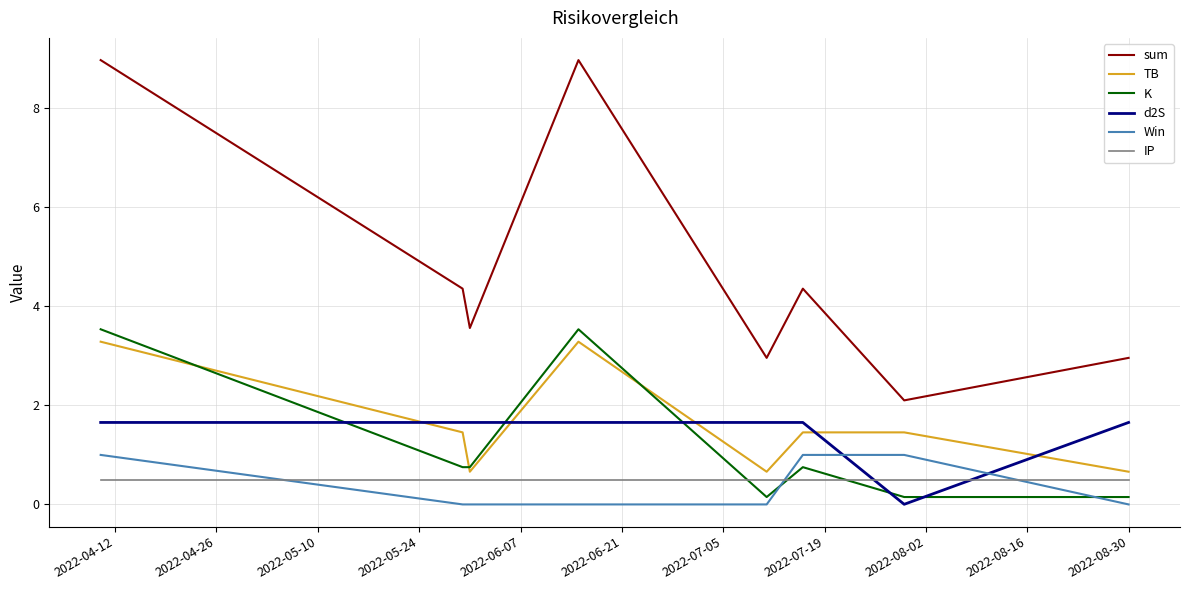

Which series has the largest range (max minus min)?

sum